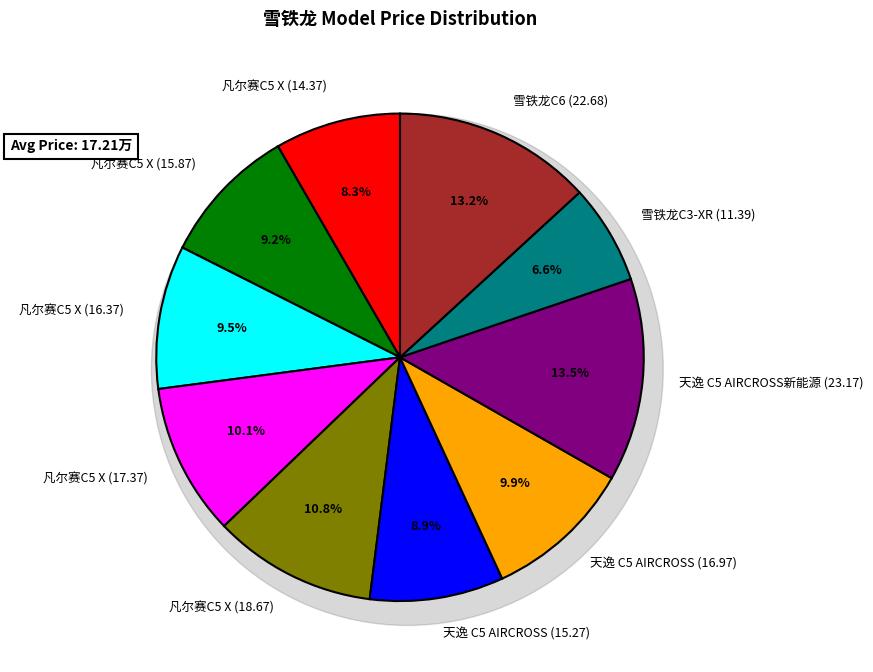

Does any single category account for the majority?

No